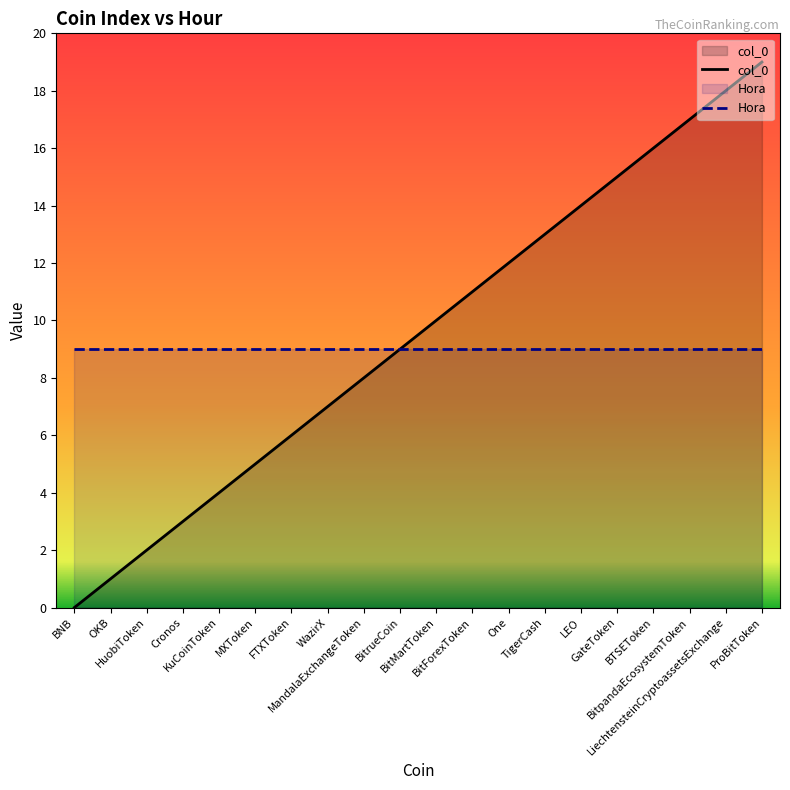

List the labels in order of value, smallest first.

BNB, OKB, HuobiToken, Cronos, KuCoinToken, MXToken, FTXToken, WazirX, MandalaExchangeToken, BitrueCoin, BitMartToken, BitForexToken, One, TigerCash, LEO, GateToken, BTSEToken, BitpandaEcosystemToken, LiechtensteinCryptoassetsExchange, ProBitToken